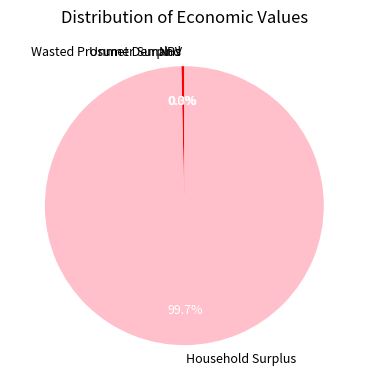

What percentage is NOT represented by NPV?

99.7%